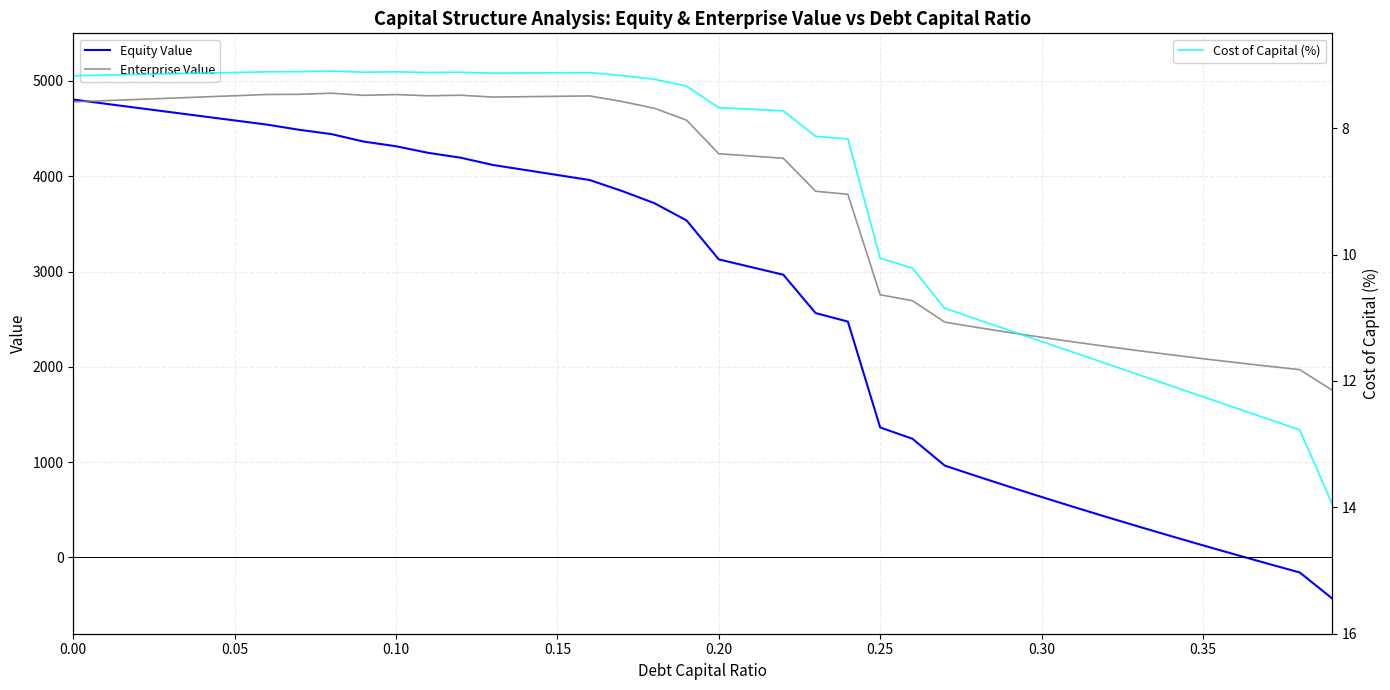

What is the maximum value for Cost of Capital (%)?

13.9